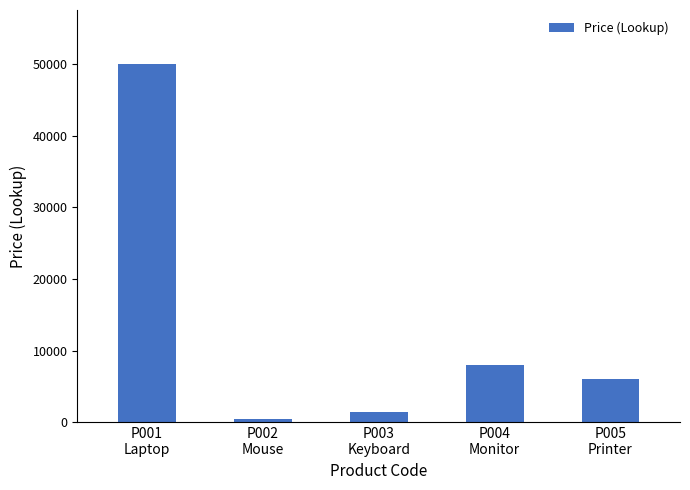

How many categories are shown in the chart?

5